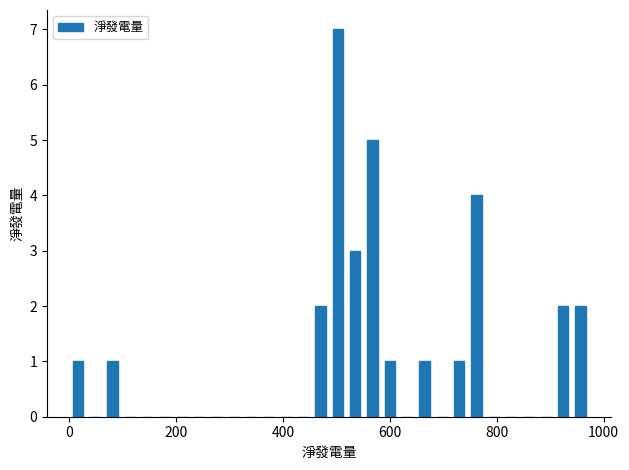

Around what value on the x-axis is the tallest bar? Give the approximate position of its centre, as read against the axis.

500